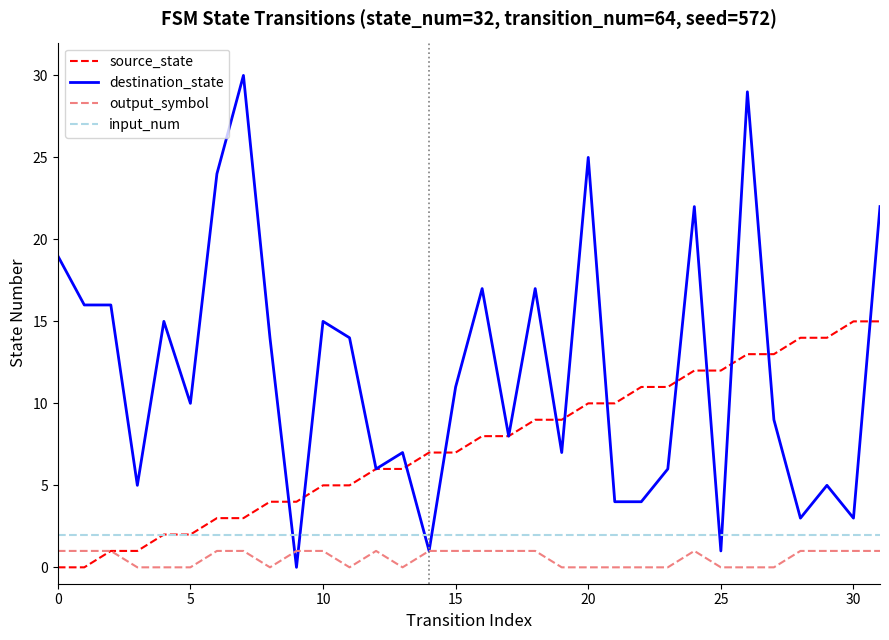

Which series has the largest range (max minus min)?

destination_state